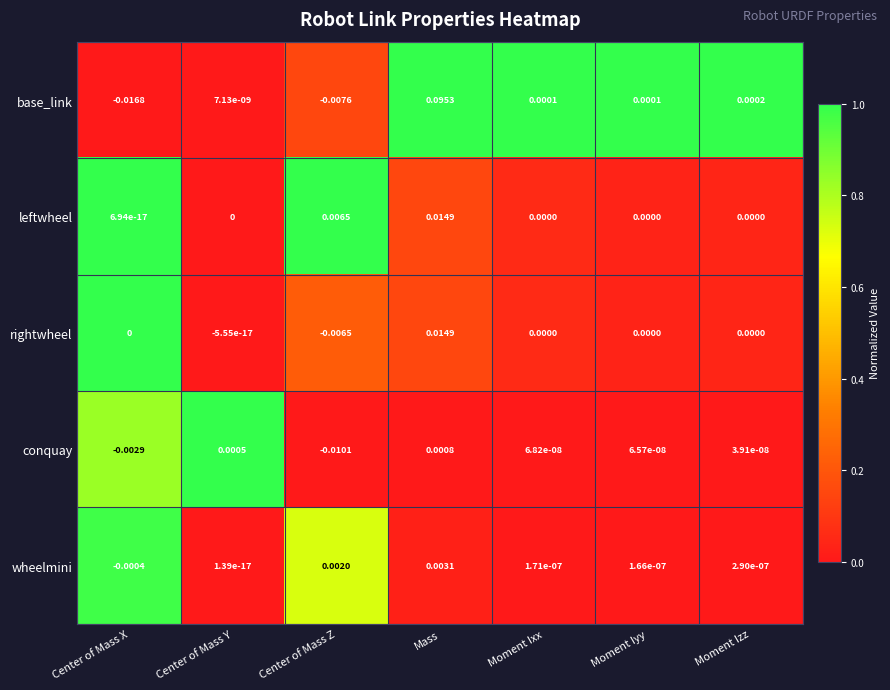

Is the value of rightwheel at Center of Mass Z greater than the value of leftwheel at Center of Mass Y?

No